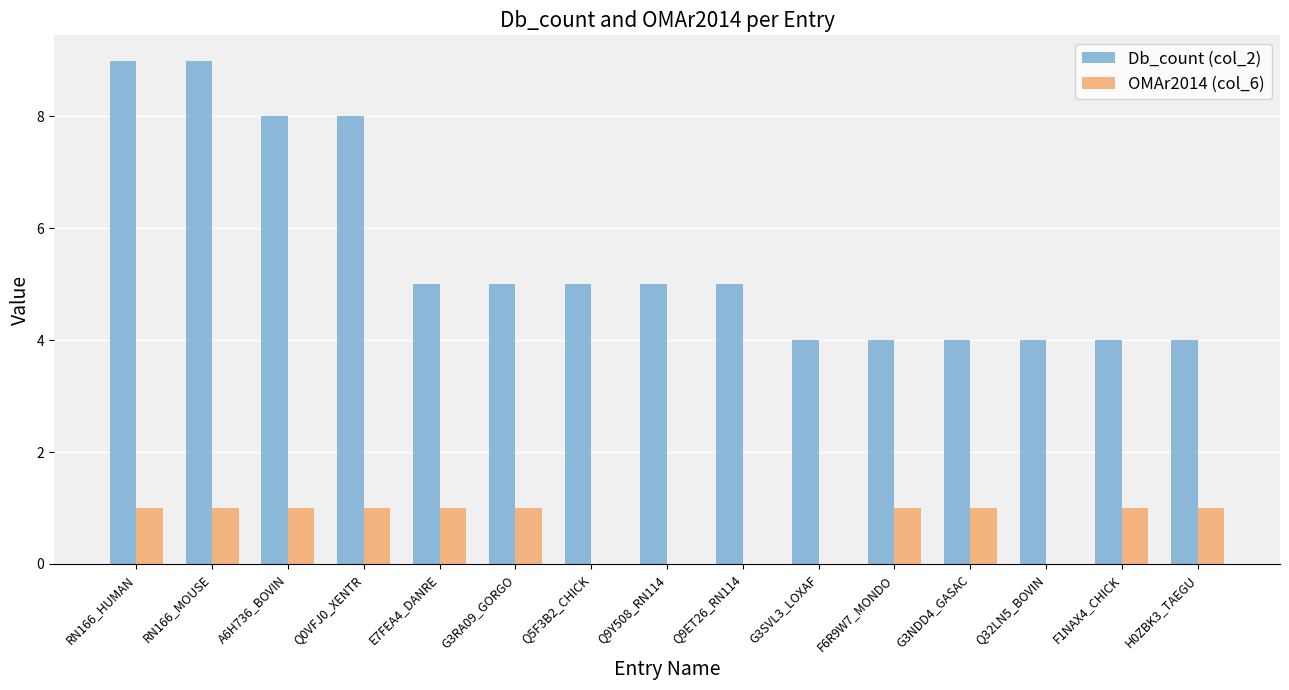

Which series changed the most between A6H736_BOVIN and Q9Y508_RN114?

Db_count (col_2)